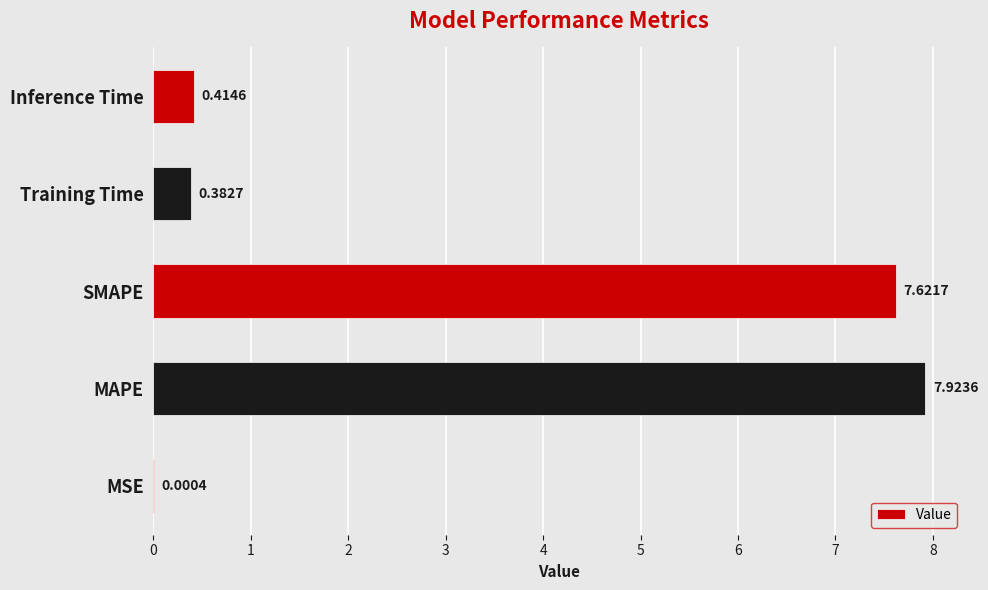

Where is the data nearest to the value 3?

Inference Time